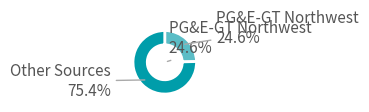

Is the sum of PG&E-GT Northwest and Storage Withdrawal greater than half?

No